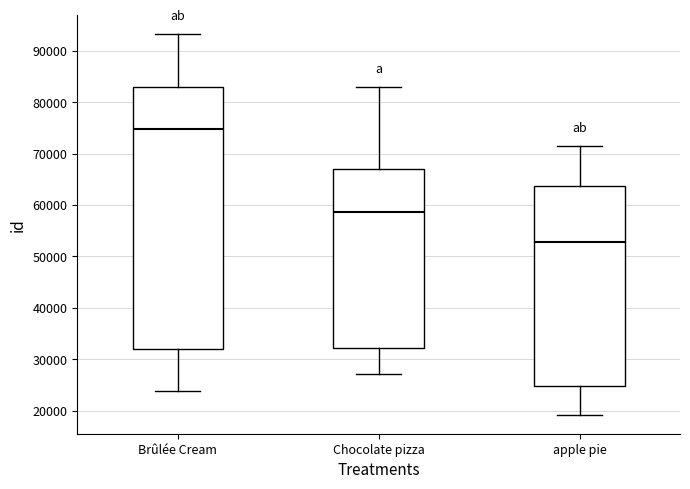

Reading left to right, transcribe this box plot: for each box, give where its median line is, the range the box spans, and where its two whiskers end, as read against the y-axis. The values are not printed on the chart, so give them approximately, as read against the axis.

Brûlée Cream: median 75000, box 32000 to 83000, whiskers 24000 to 93000
Chocolate pizza: median 59000, box 32000 to 67000, whiskers 27000 to 83000
apple pie: median 53000, box 25000 to 64000, whiskers 19000 to 71000